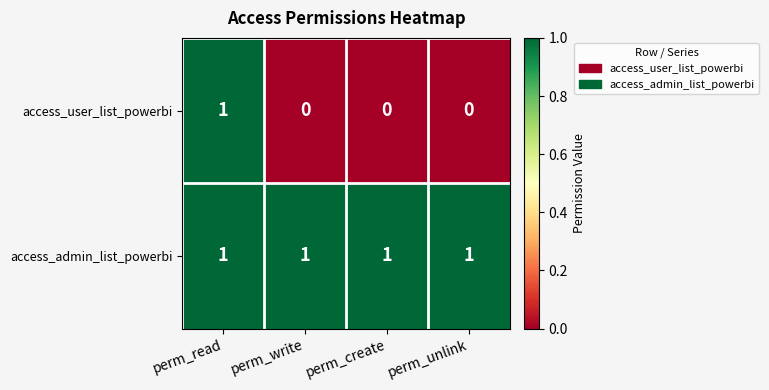

The access_user_list_powerbi series shows 0 at perm_write. True or false?

True